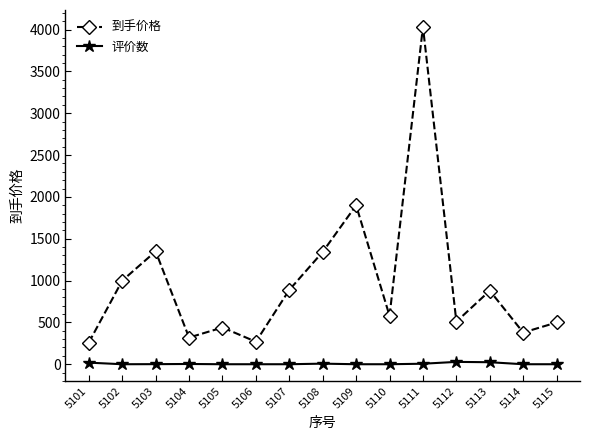

Count the number of data series in this chart.

2